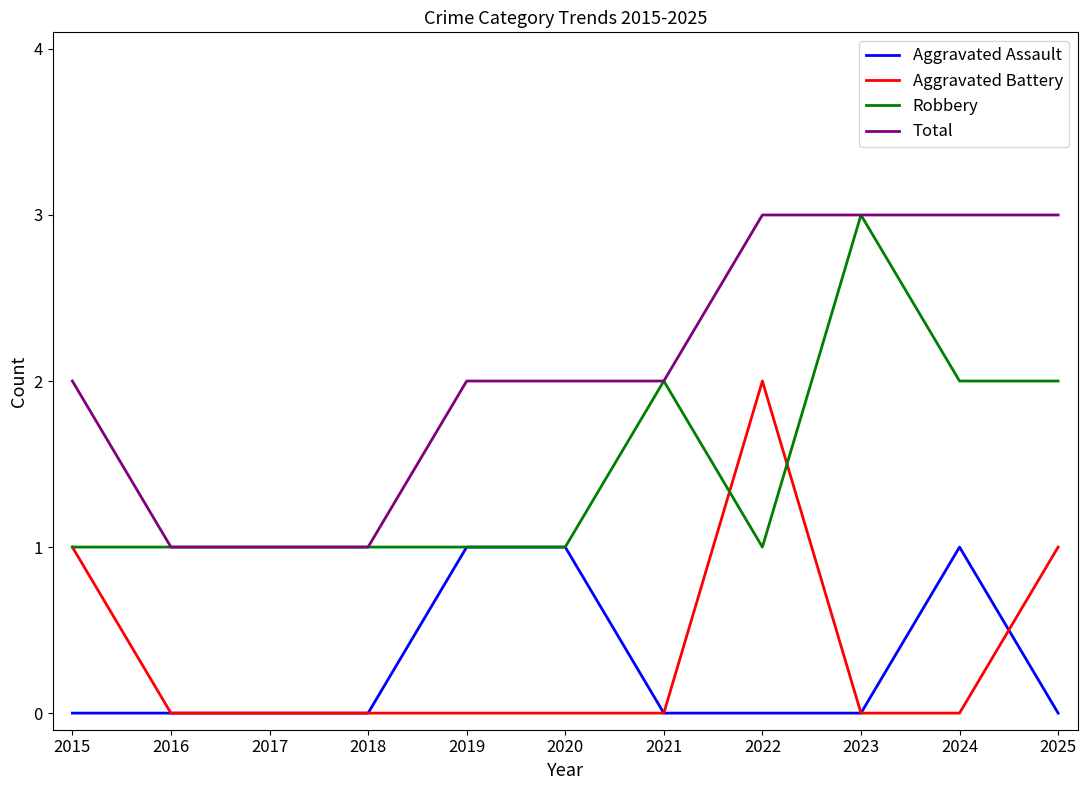

Count the number of categories in the chart.

11